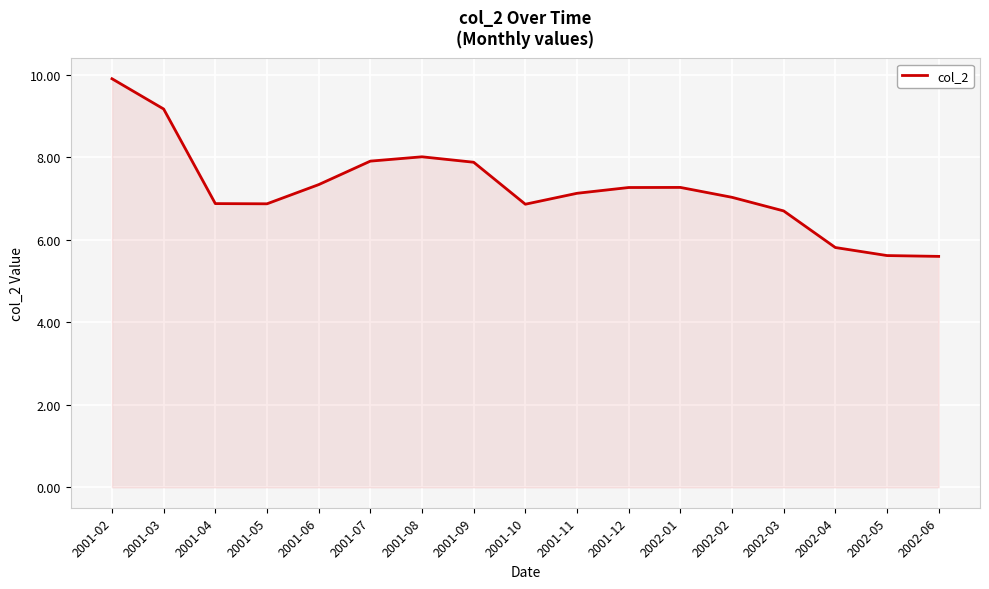

Approximately how many times larger is the value at 2002-03 compared to 2001-12?

0.9